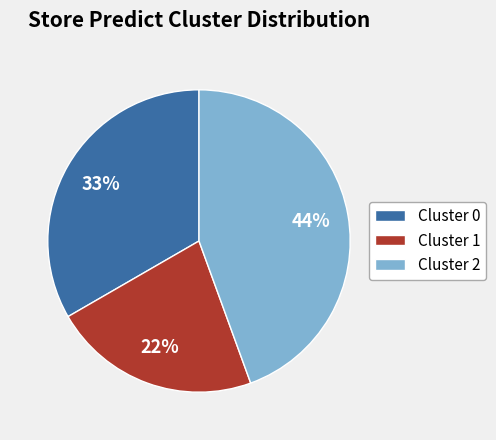

To the nearest percent, what portion does Cluster 0 represent?

33%